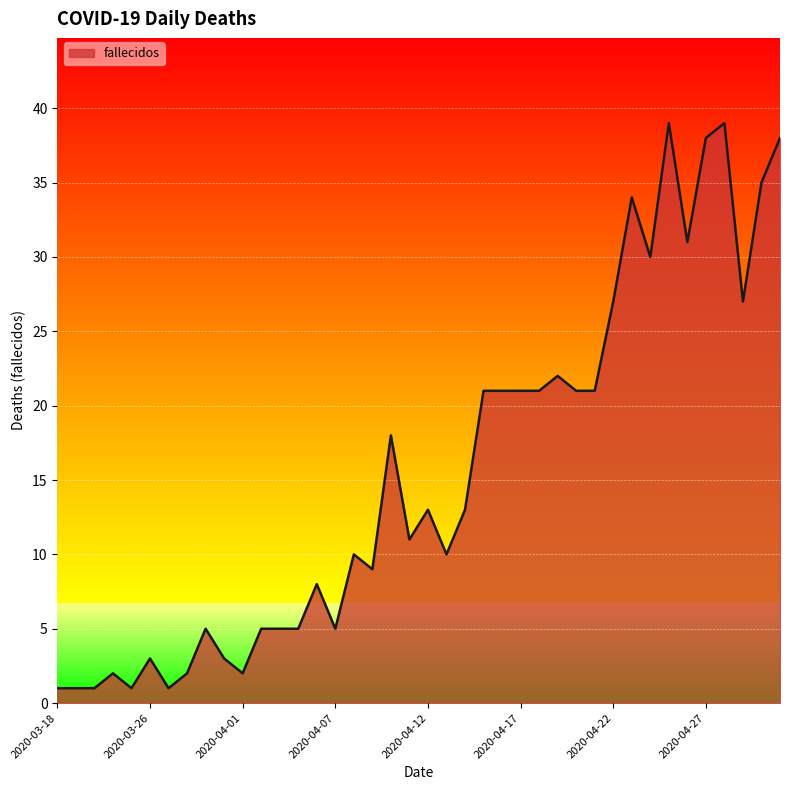

Does the chart display data point markers on the line(s)?

No